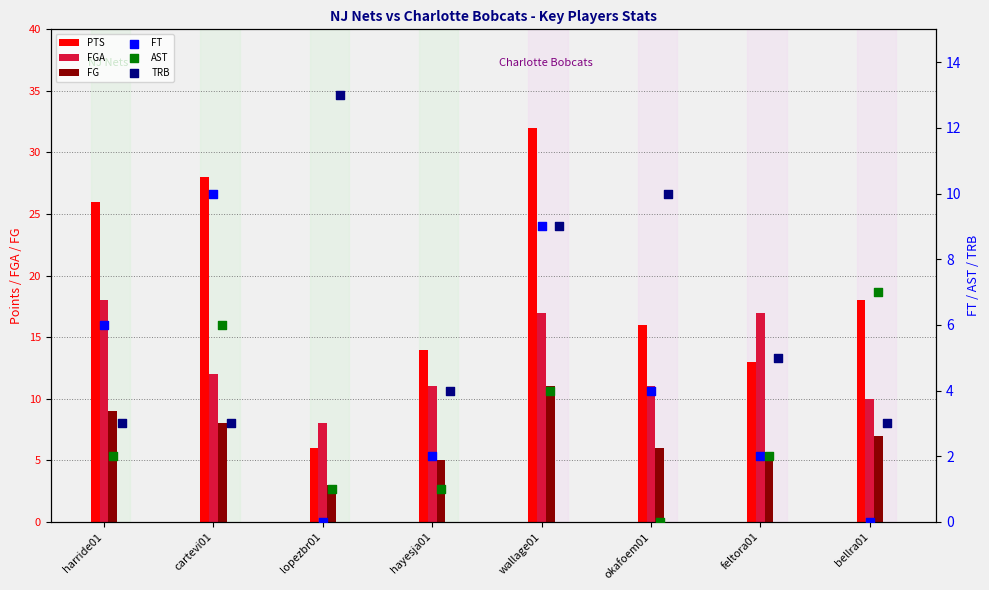

What is the total value across all series at hayesja01?

37